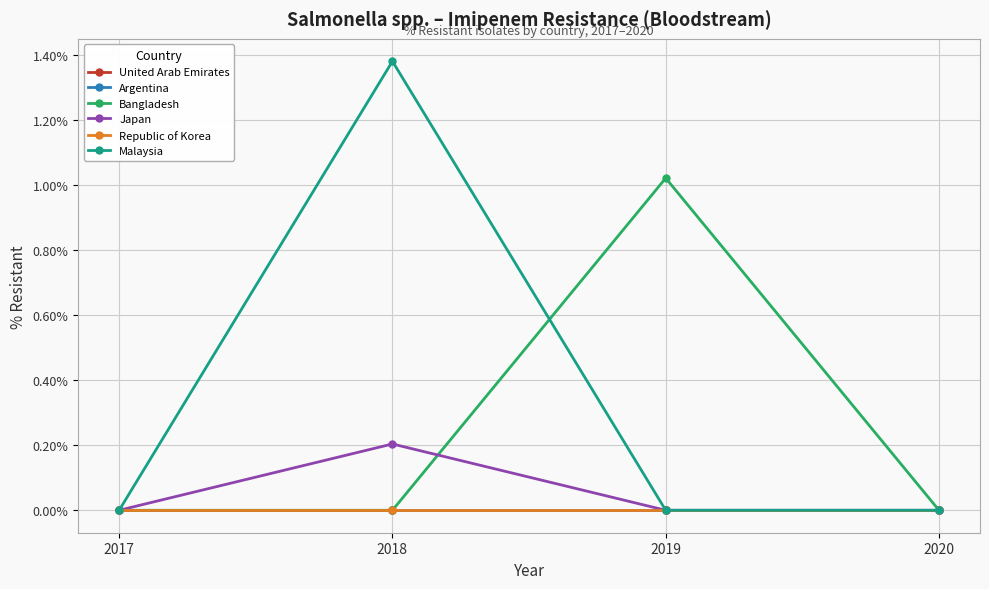

How many categories are shown in the chart?

4